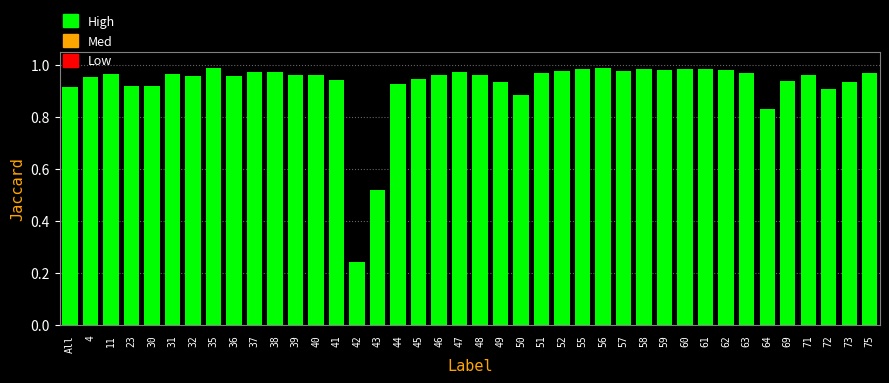

Which category has the lowest value across all series?

42